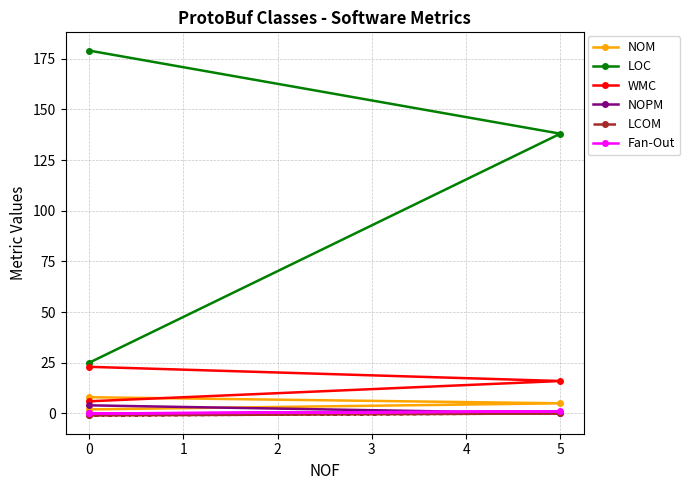

What is the difference between the NOM values at 0 and 5?

3